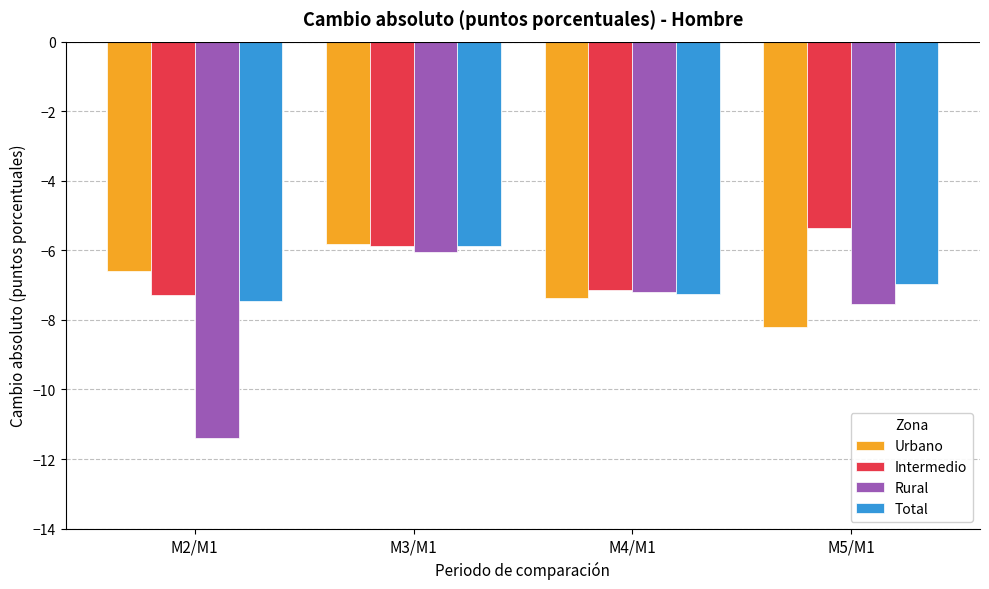

Is the value of Intermedio at M5/M1 greater than the value of Urbano at M5/M1?

Yes